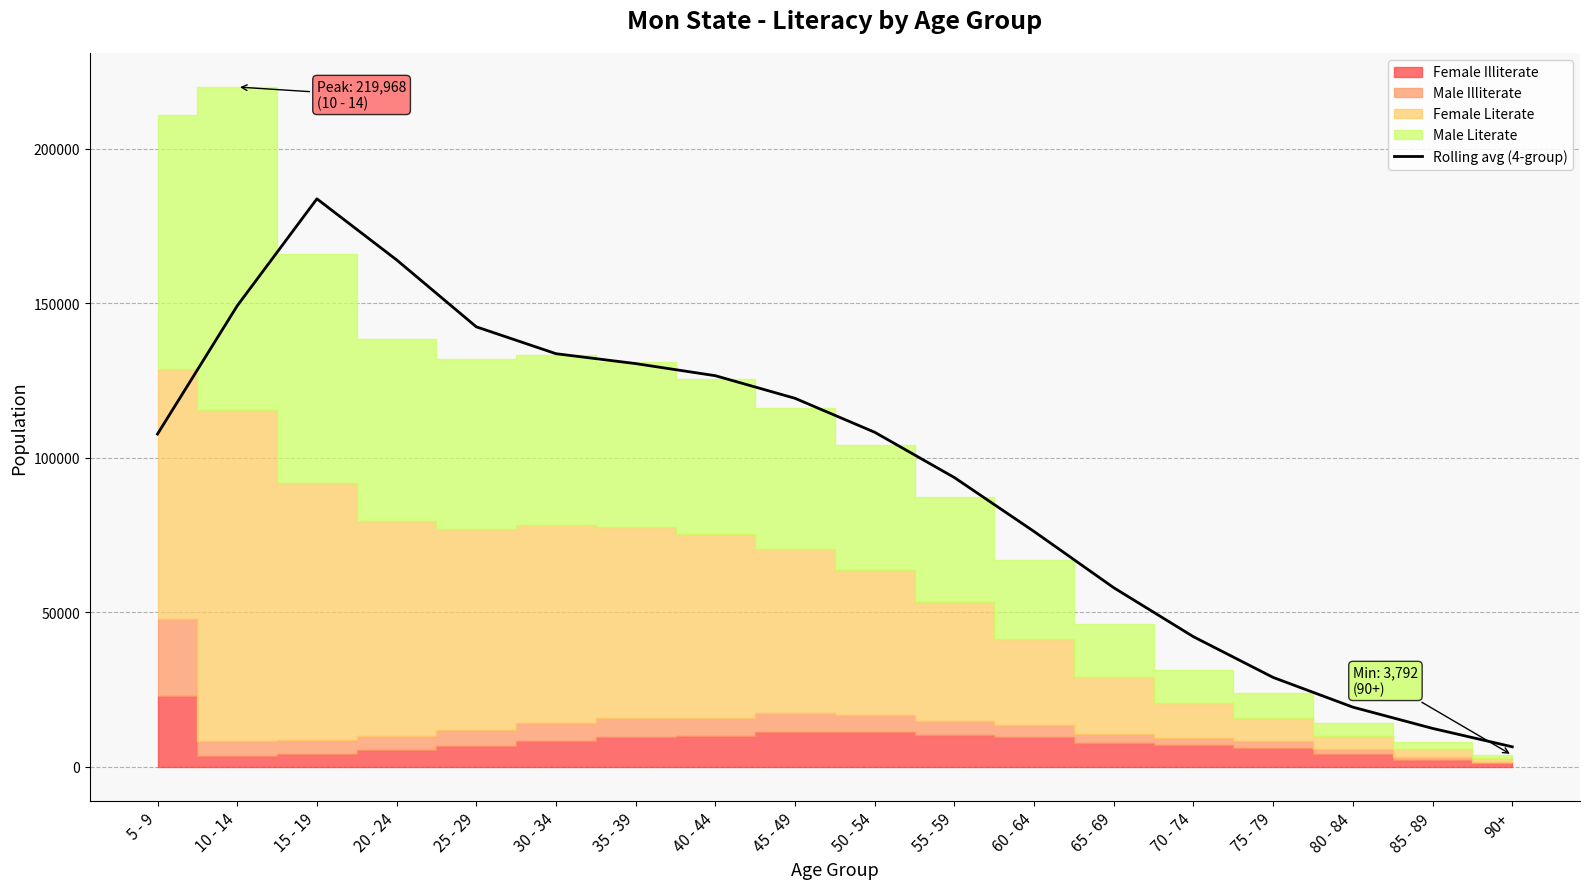

Approximately how many times larger is the value at 65 - 69 compared to 35 - 39?

0.4